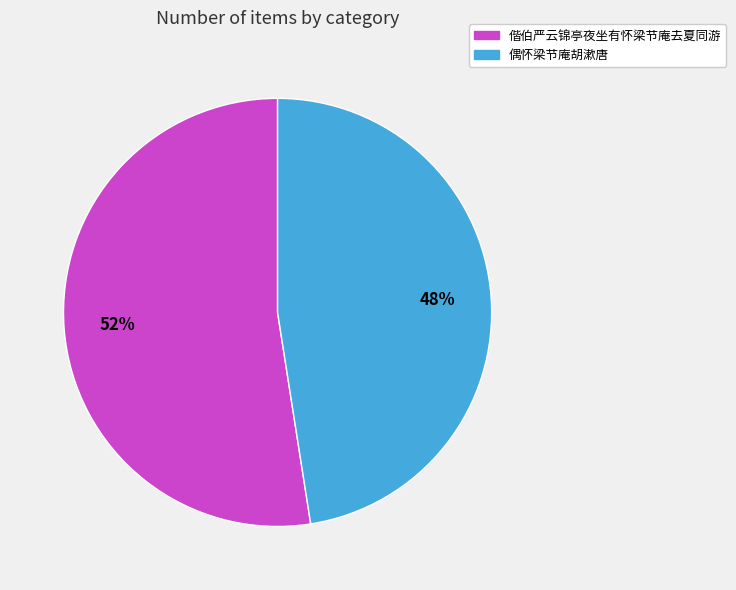

The 偕伯严云锦亭夜坐有怀梁节庵去夏同游 slice represents 52% of the pie. True or false?

True